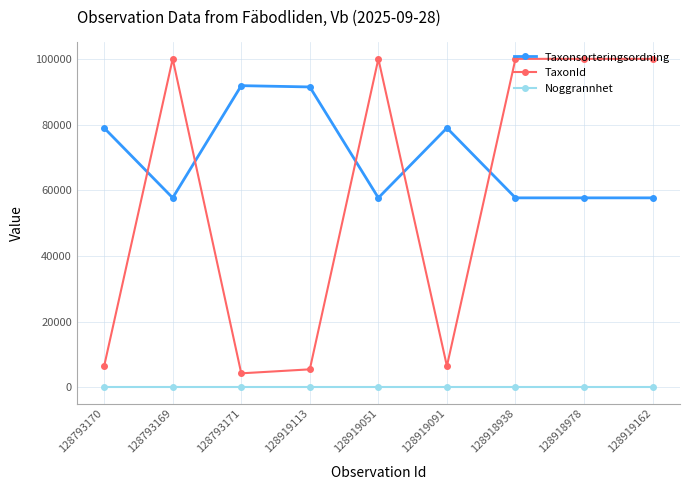

Which series changed the most between 128793171 and 128919051?

TaxonId